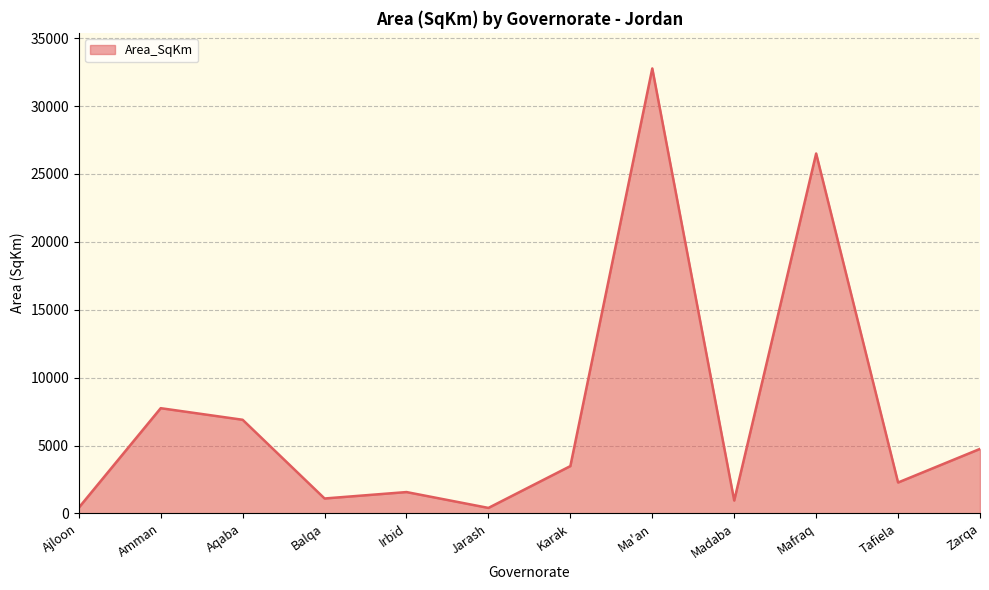

The value at Mafraq is 26504.2. True or false?

True